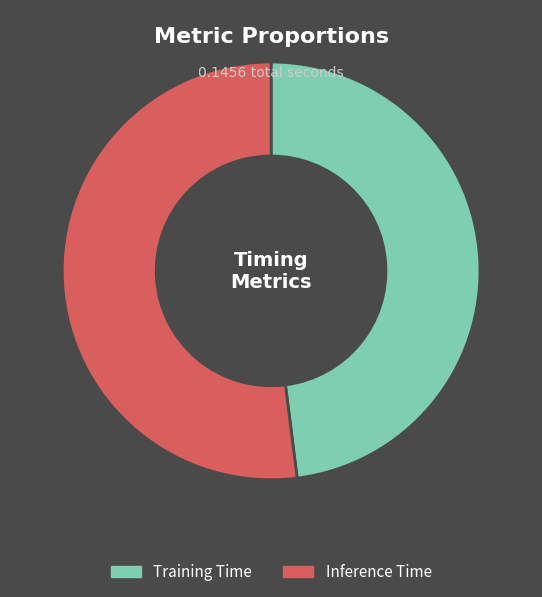

Is there any slice that represents more than half of the pie?

Yes